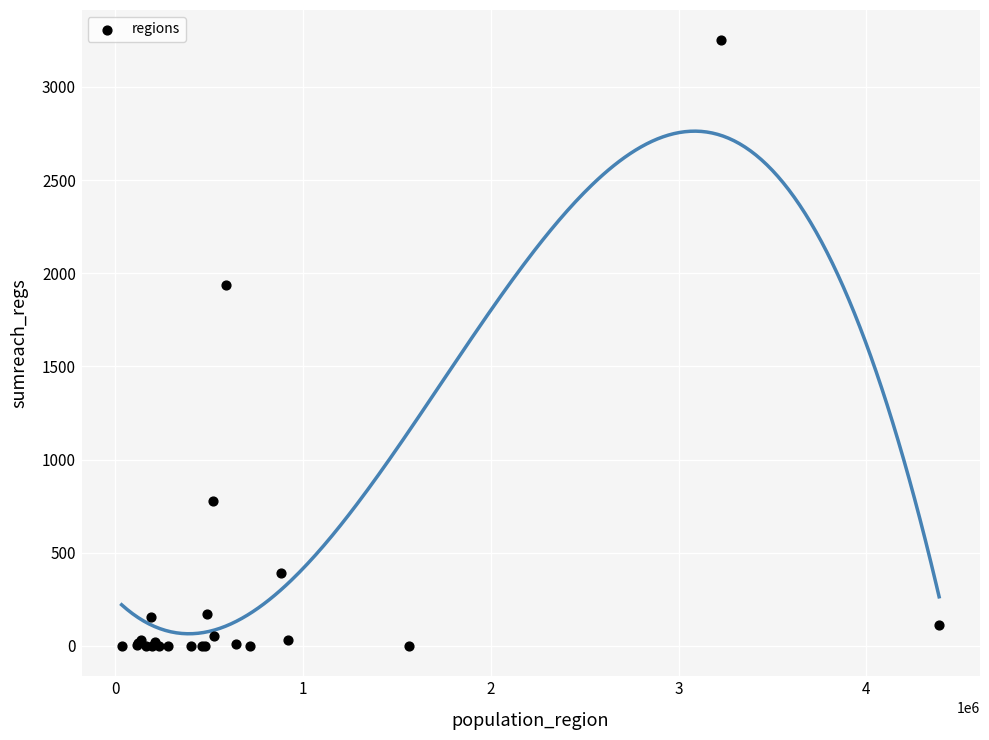

What Y value in the scatter plot is closest to 1625?

1937